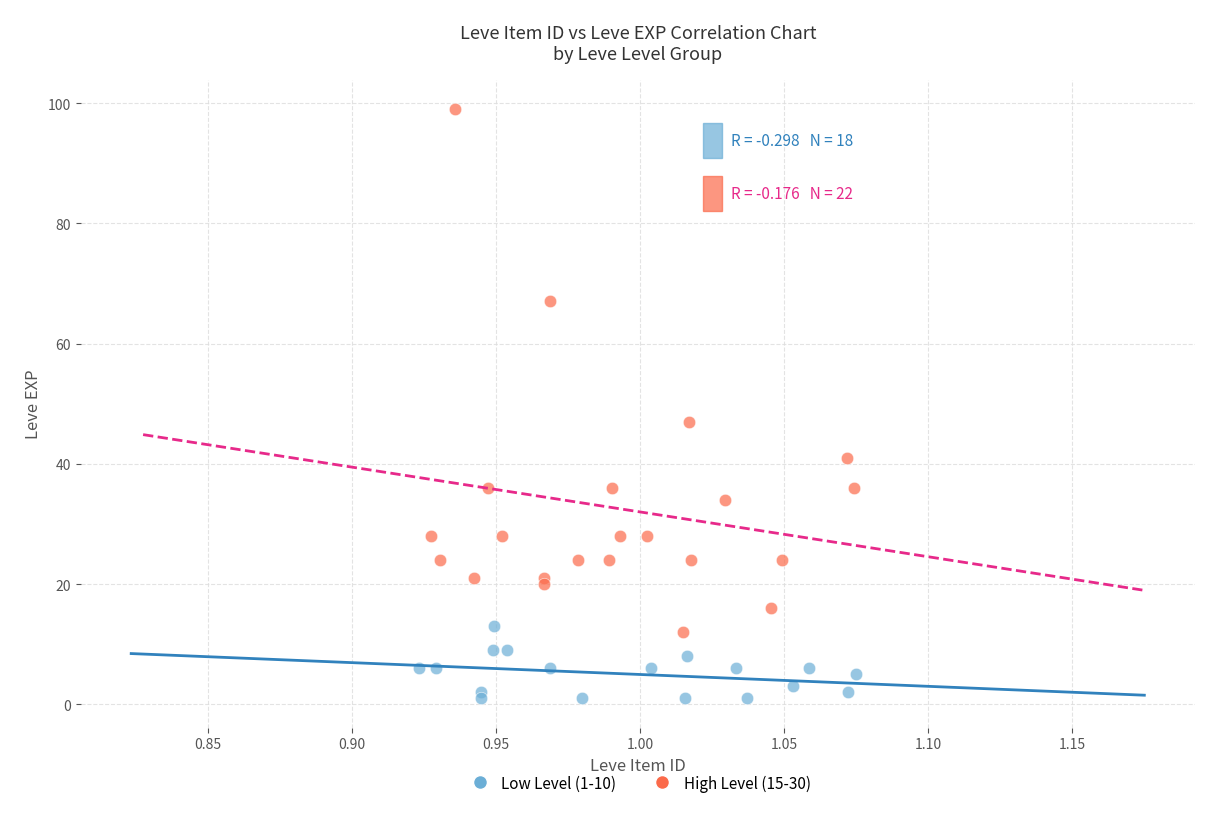

Which series contains the highest Y value?

High Level (15-30)